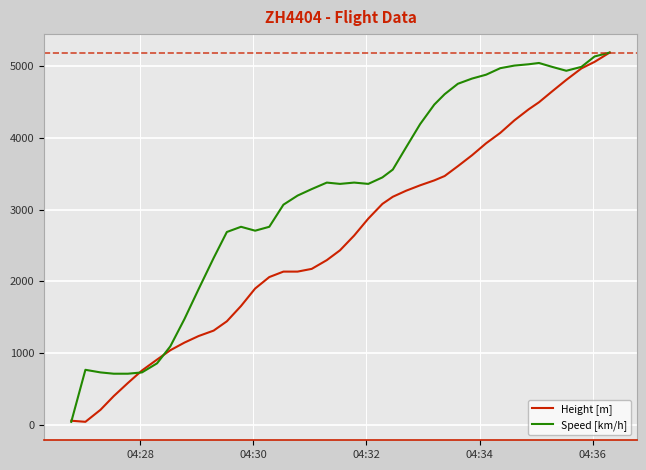

What is the minimum value shown in the chart?

38.1